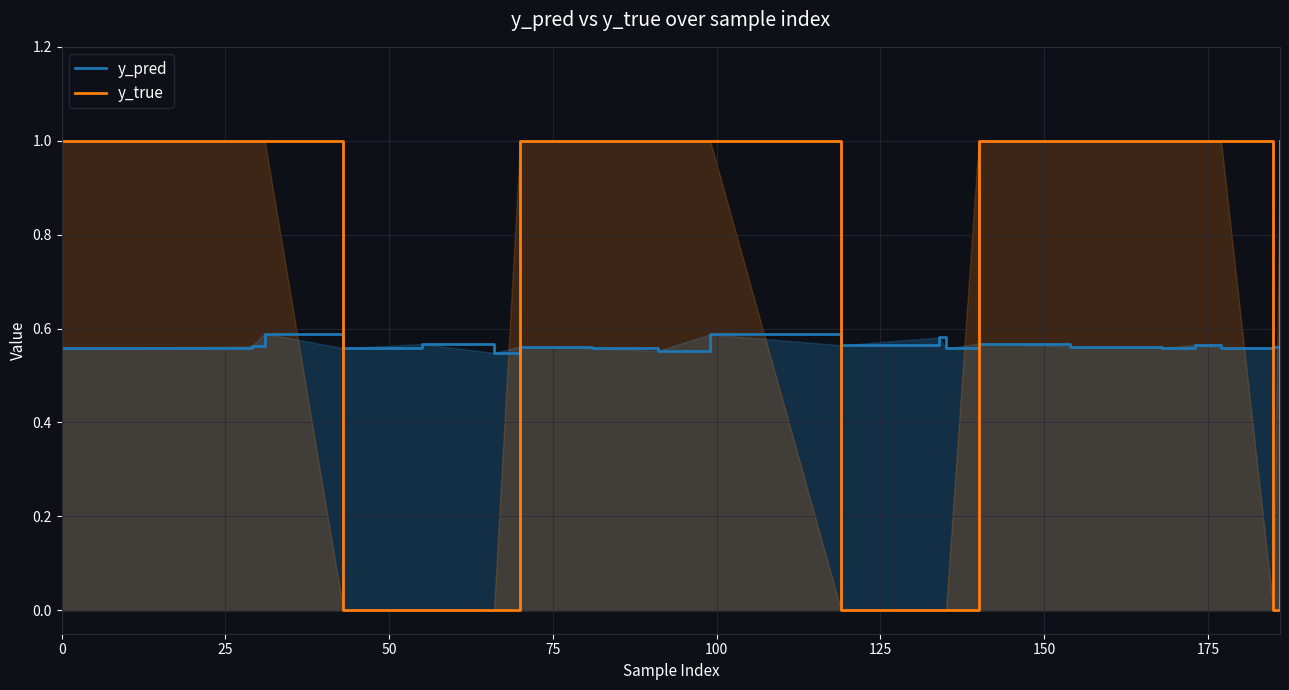

Count the number of data series in this chart.

2